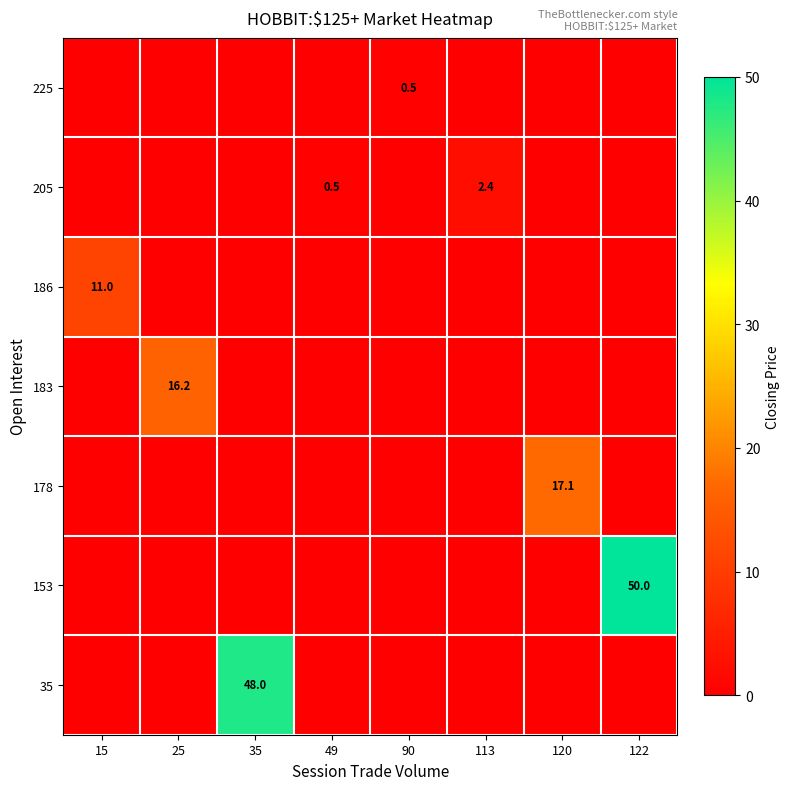

The value of 153 at 122 is 50.0. True or false?

True